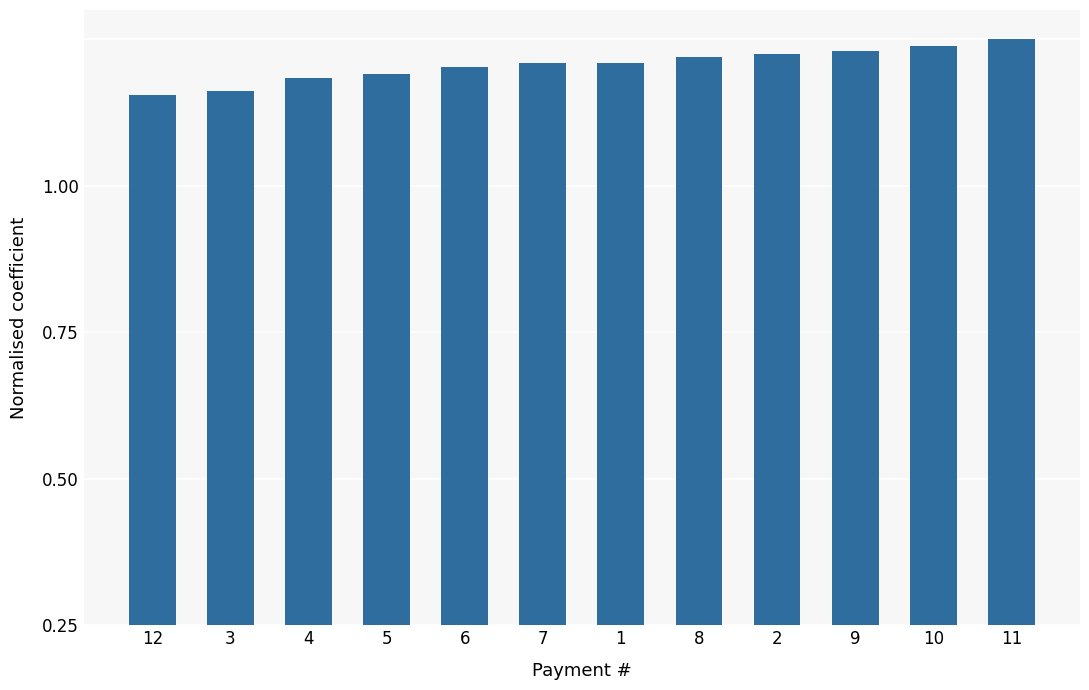

Which category has the highest value across all series?

11